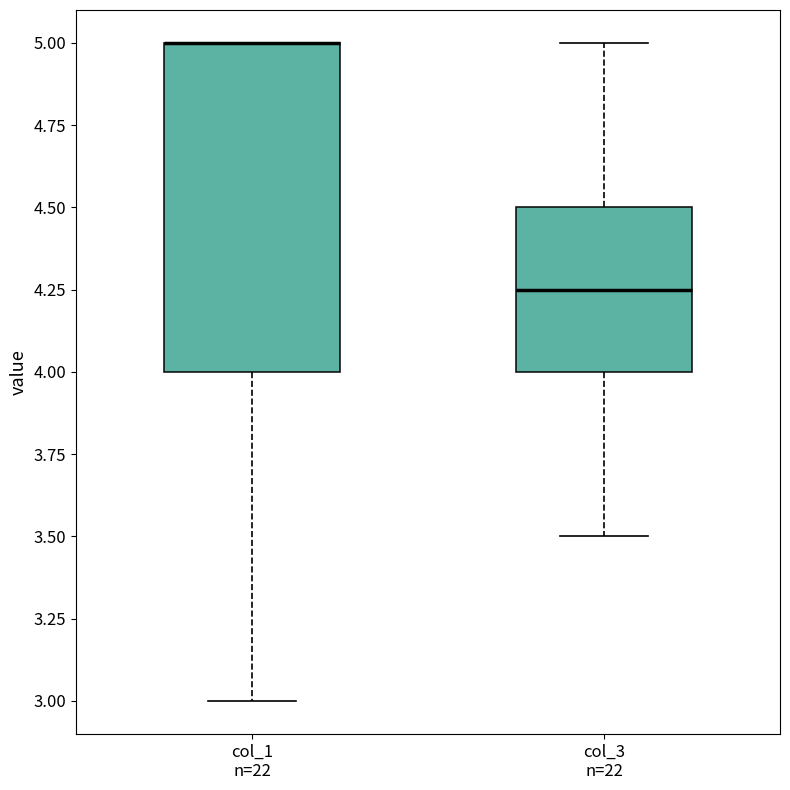

Reading left to right, read every box against the y-axis: the position of its median line, the range the box covers, and the ends of its whiskers. The values are not printed on the chart, so give them approximately, as read against the axis.

col_1 n=22: median 5.00 (drawn on the box's upper edge), box 4.00 to 5.00, whiskers 3.00 to 5.00
col_3 n=22: median 4.25, box 4.00 to 4.50, whiskers 3.50 to 5.00